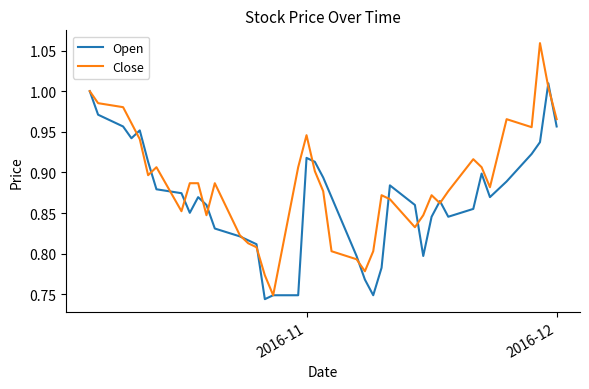

What is the difference between the maximum and minimum values in the Open series?

0.3